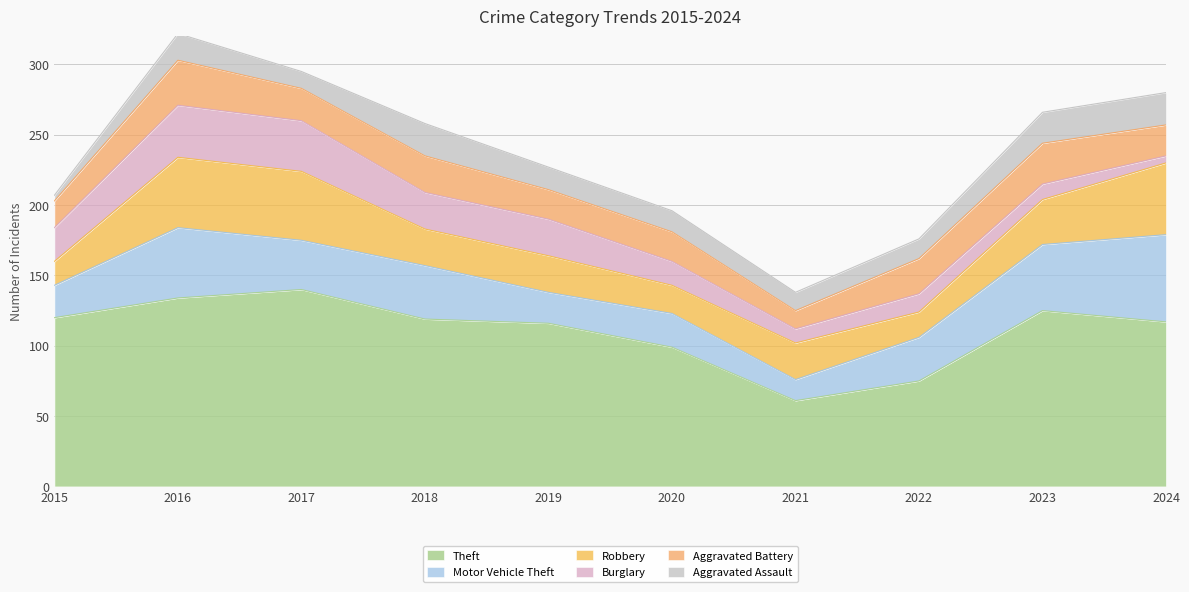

What is the minimum value for Burglary?

5